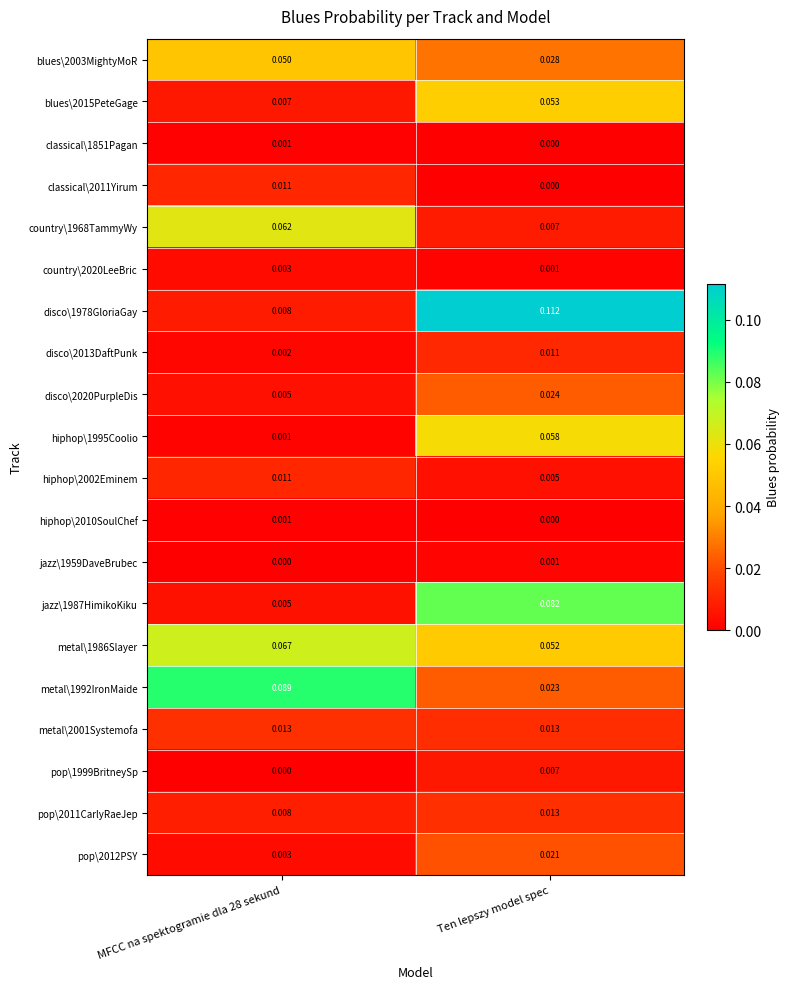

At which label is country\1968TammyWy closest to 0?

Ten lepszy model spec